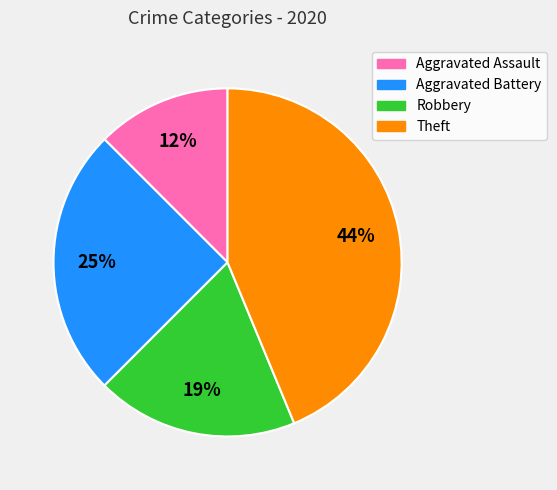

Combined, do Theft and Robbery account for over 50%?

Yes